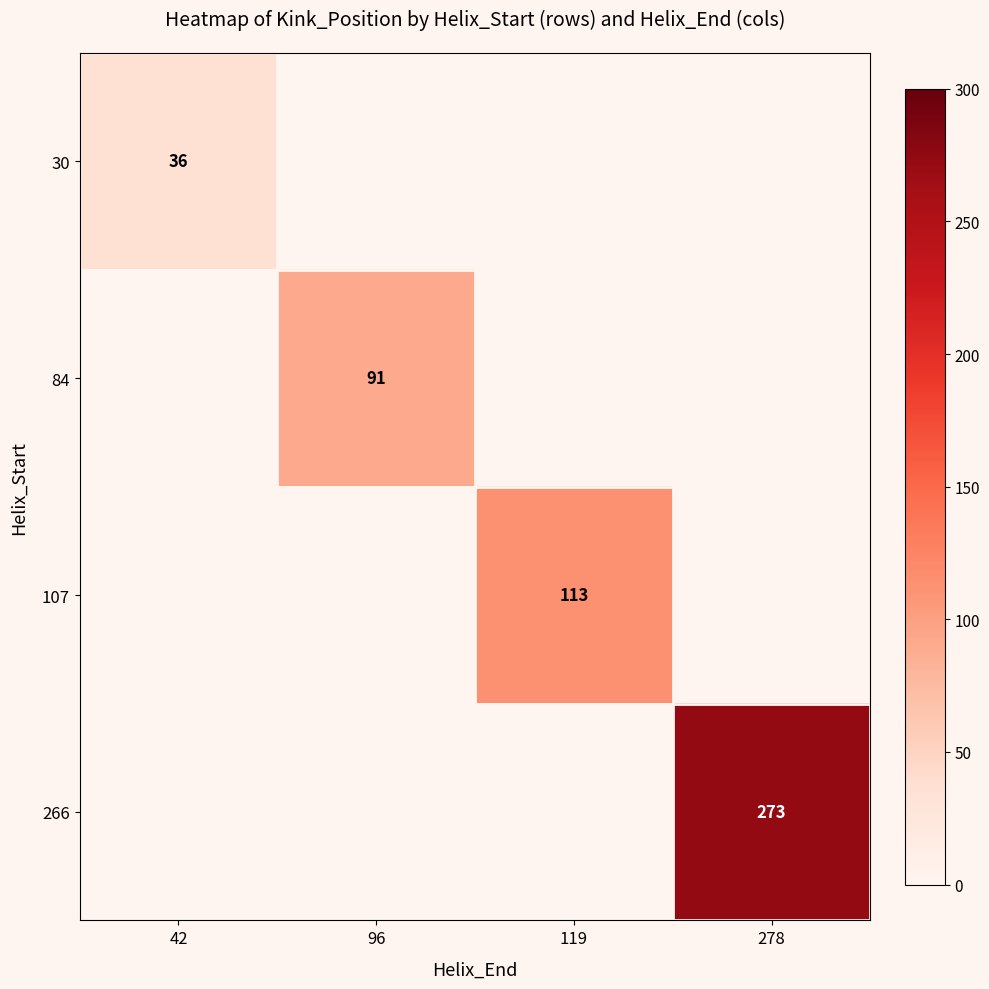

How many distinct data groups are displayed?

4